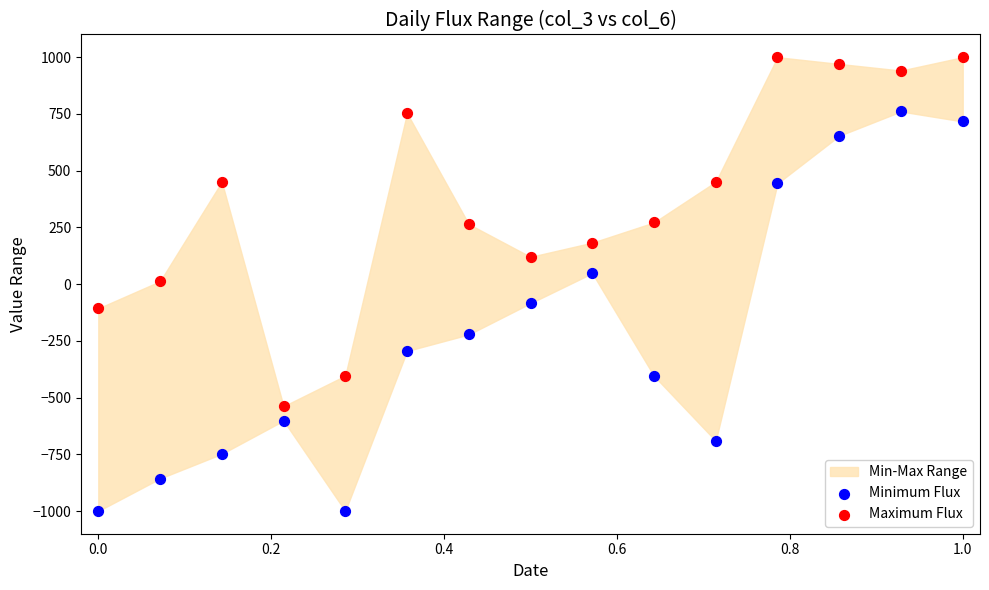

Which series contains the highest Y value?

Maximum Flux